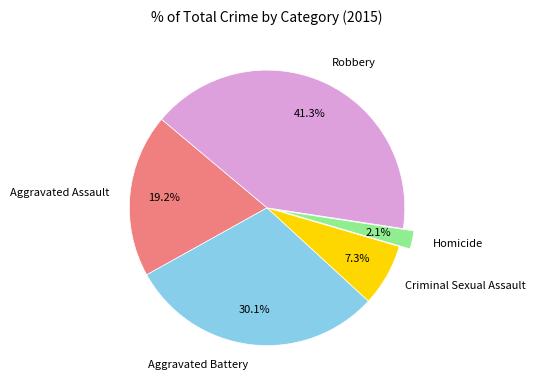

Does Criminal Sexual Assault account for over 50% of the chart?

No